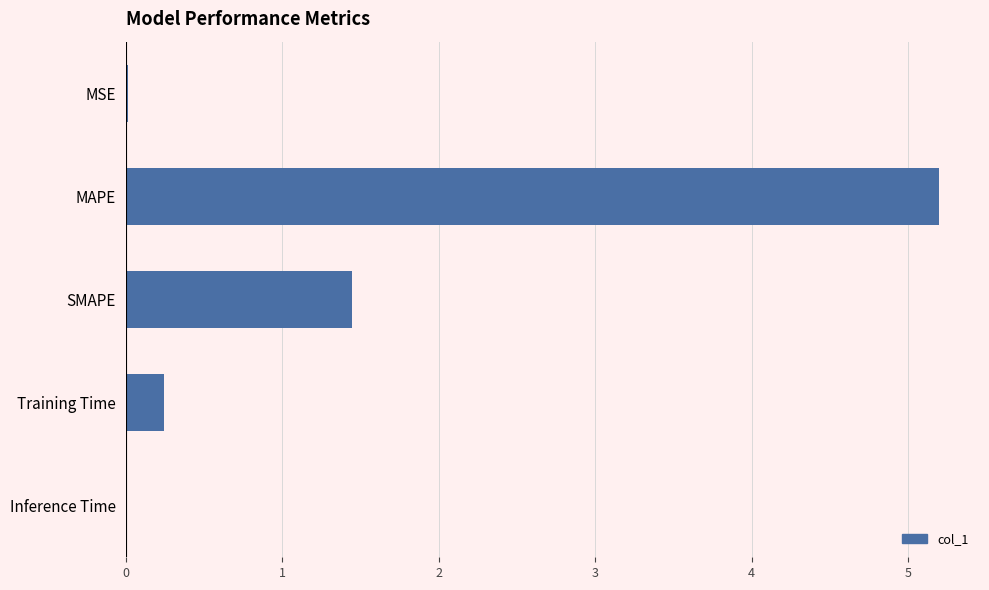

Which label corresponds to the largest value in the chart?

MAPE